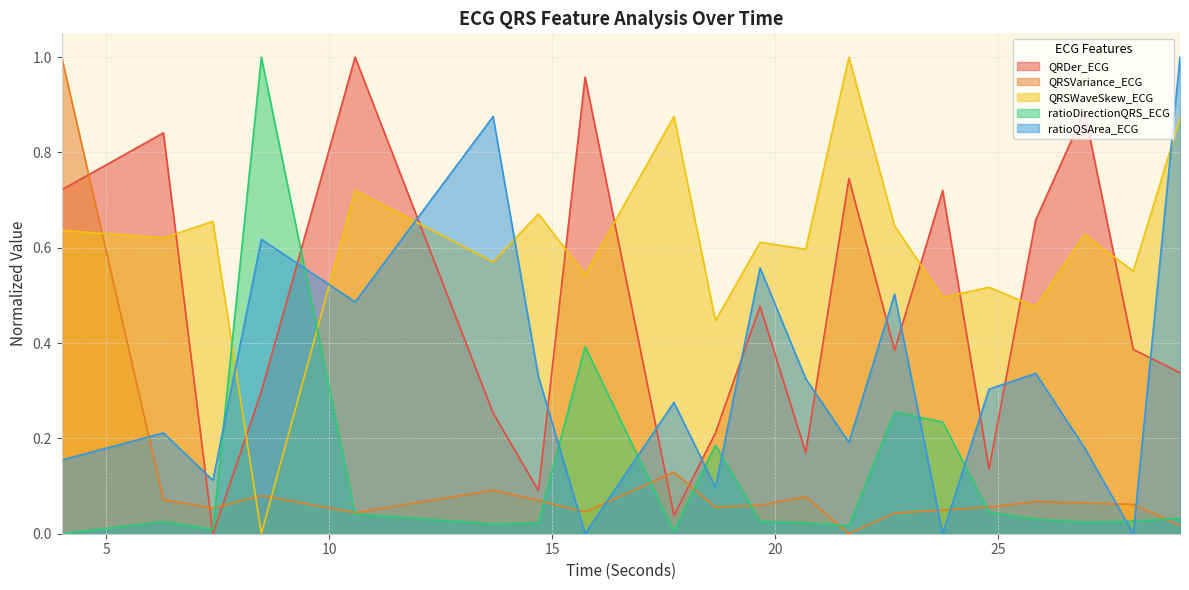

True or false: QRSWaveSkew_ECG has a value of 0.0 at 8.4765625.

True